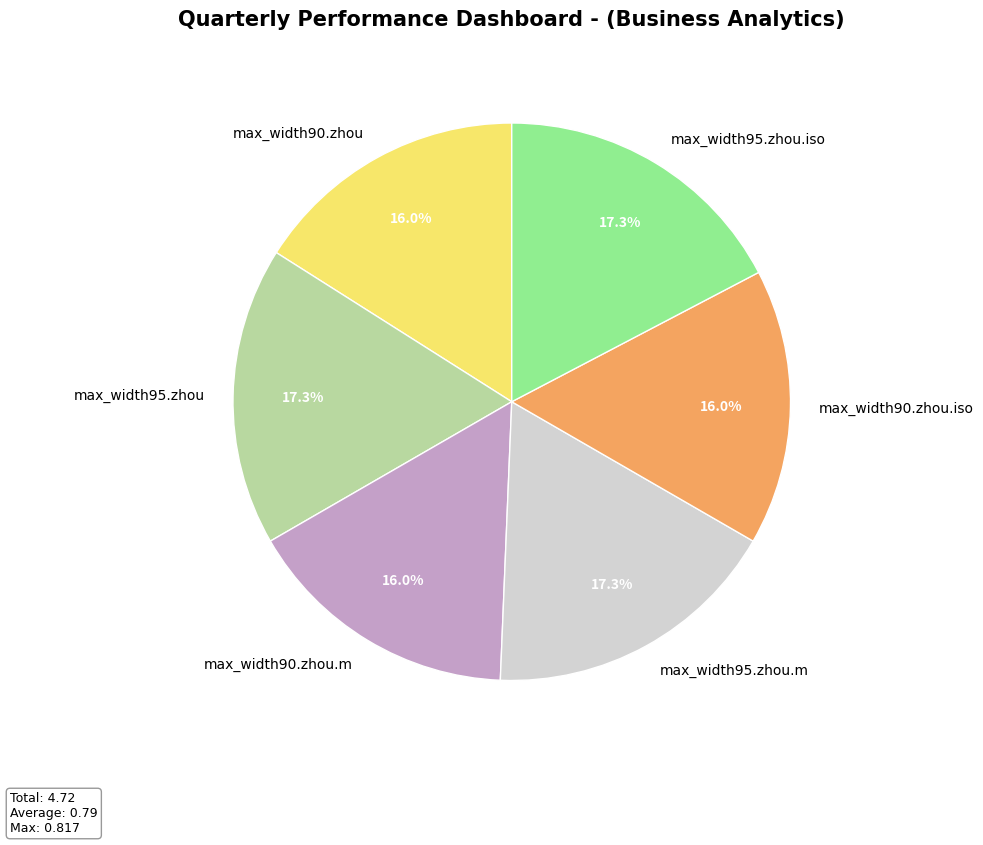

How much of the chart is everything except max_width95.zhou?

82.7%